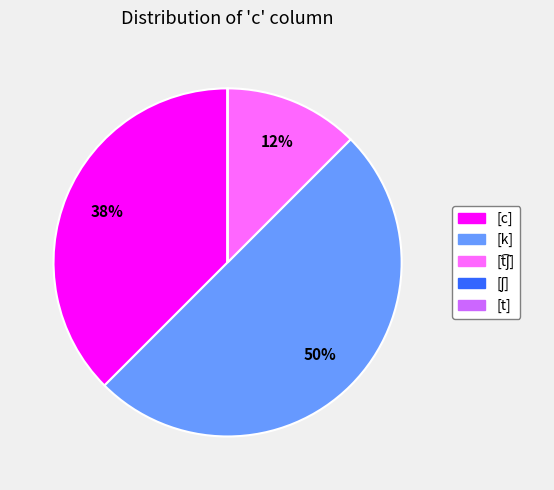

Is it true that [c] is 50% of the pie?

False